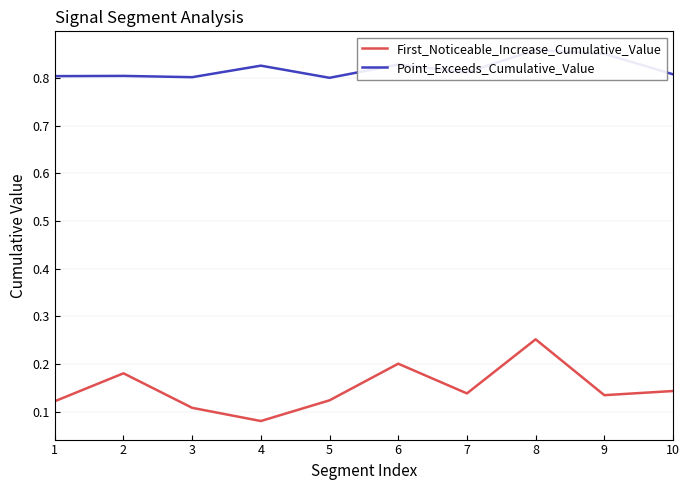

How many lines are shown in the chart?

2